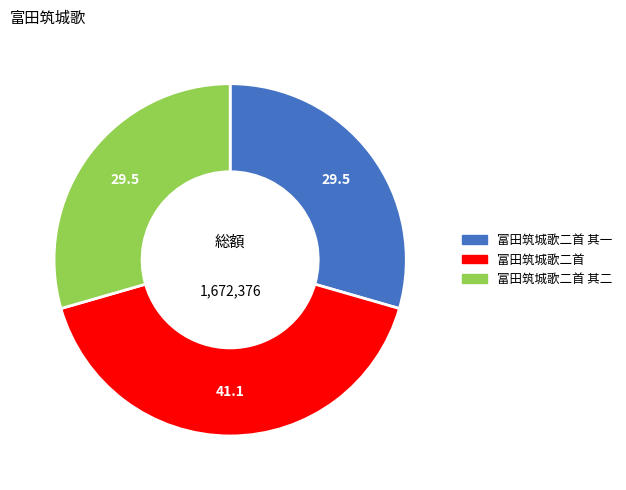

Does any single category account for the majority?

No